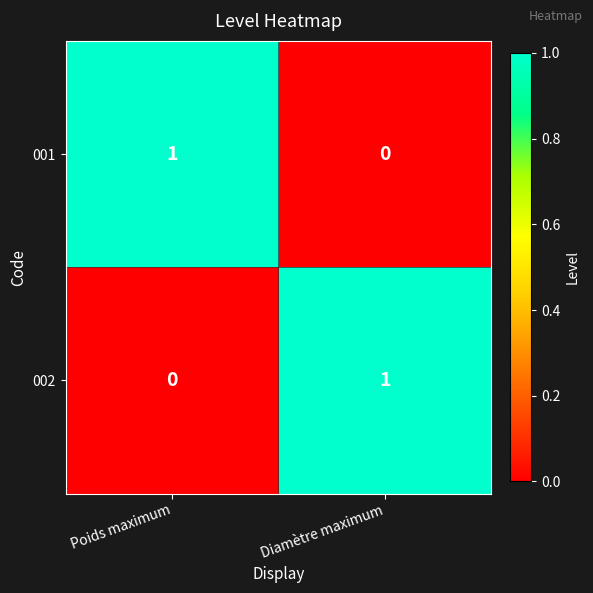

Rank the series at Poids maximum from highest to lowest value.

001, 002